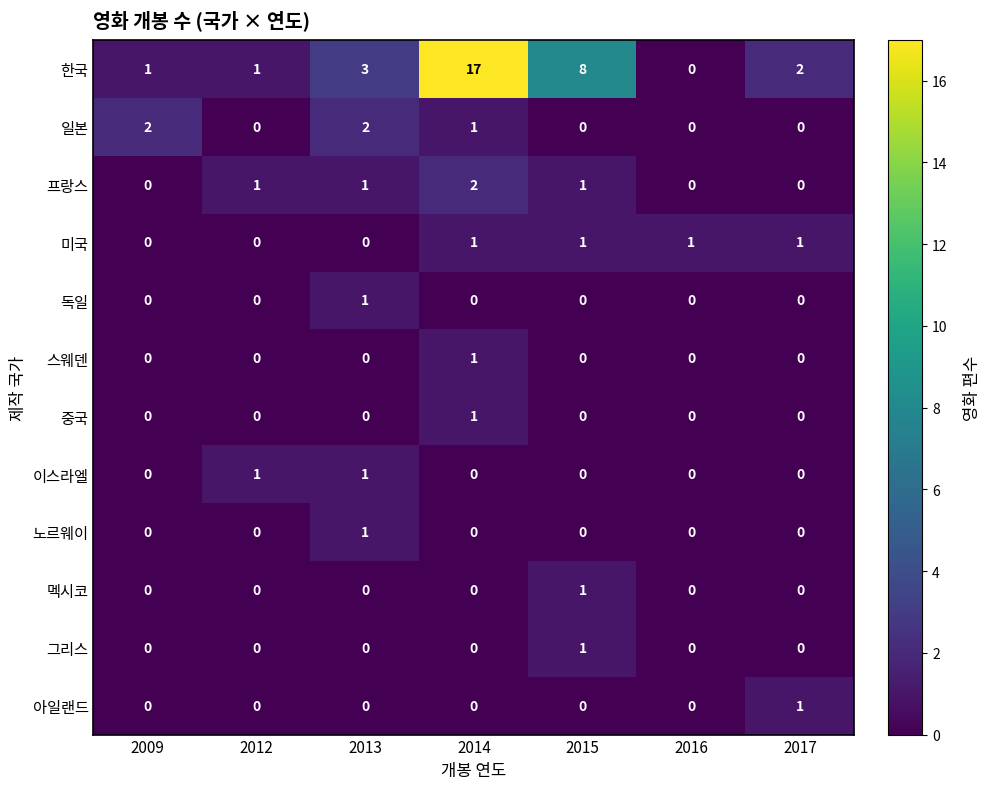

The 아일랜드 series shows 0 at 2009. True or false?

True